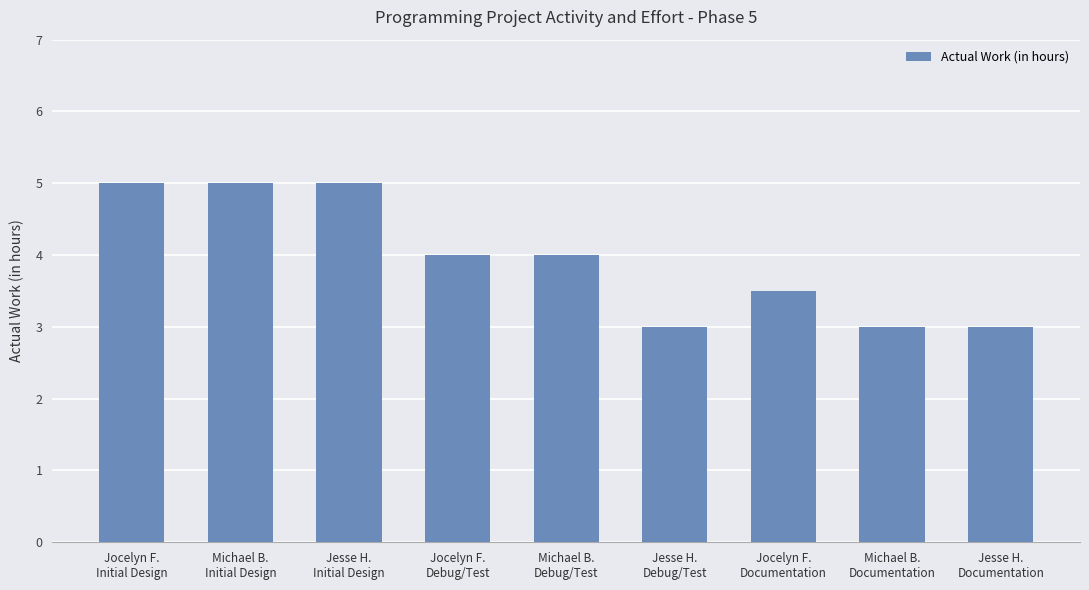

What position from the left is Jocelyn F.
Debug/Test?

4